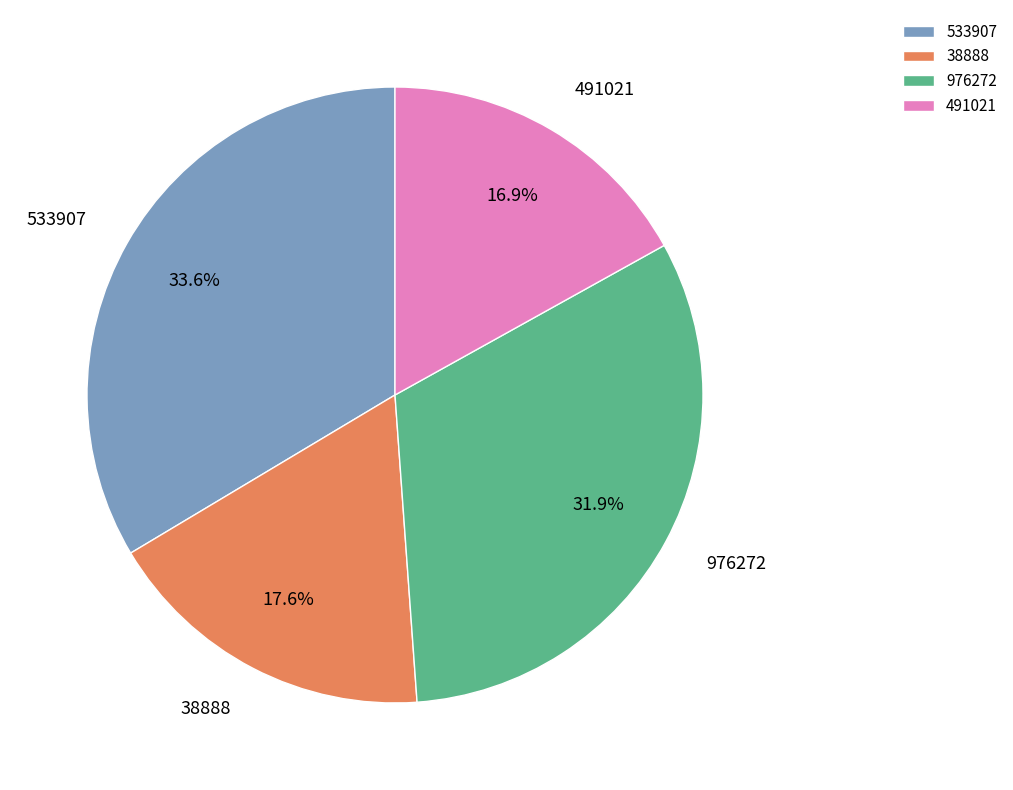

Does any single category account for the majority?

No